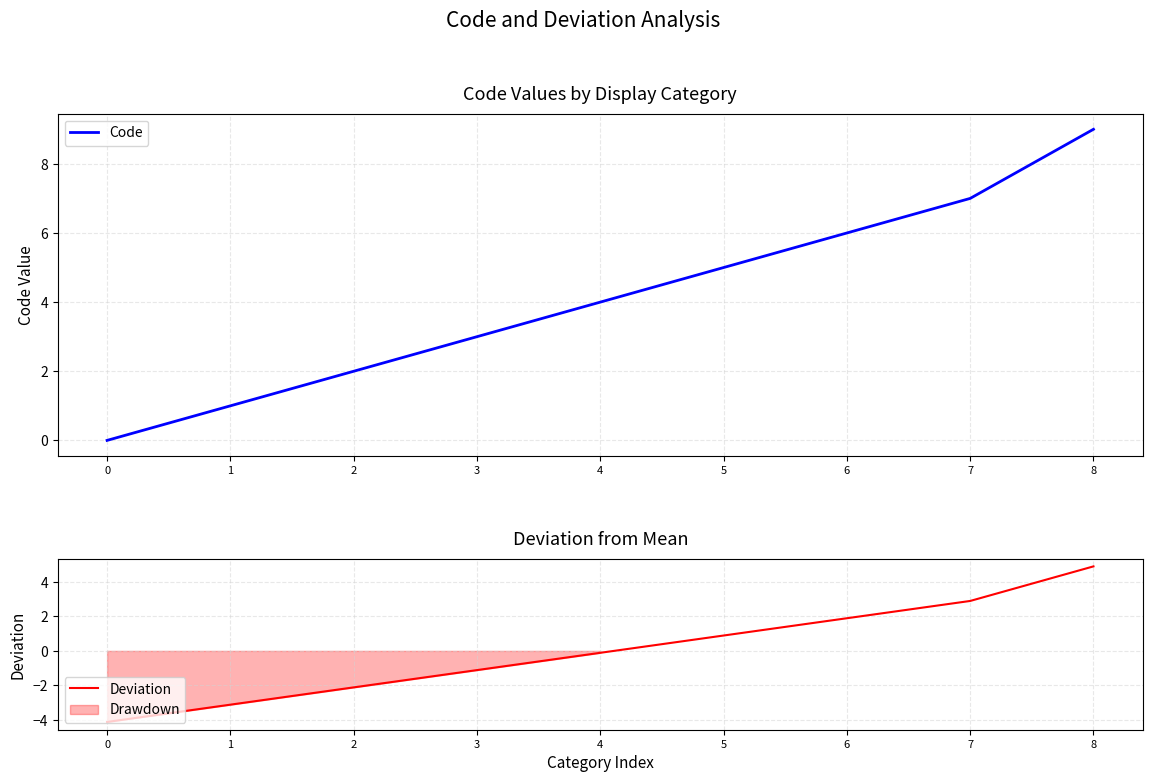

Reading left to right, what are all the values shown in this chart?

Code: 0.0	1.0	2.0	3.0	4.0	5.0	6.0	7.0	9.0
Deviation: -4.1	-3.1	-2.1	-1.1	-0.1	0.9	1.9	2.9	4.9